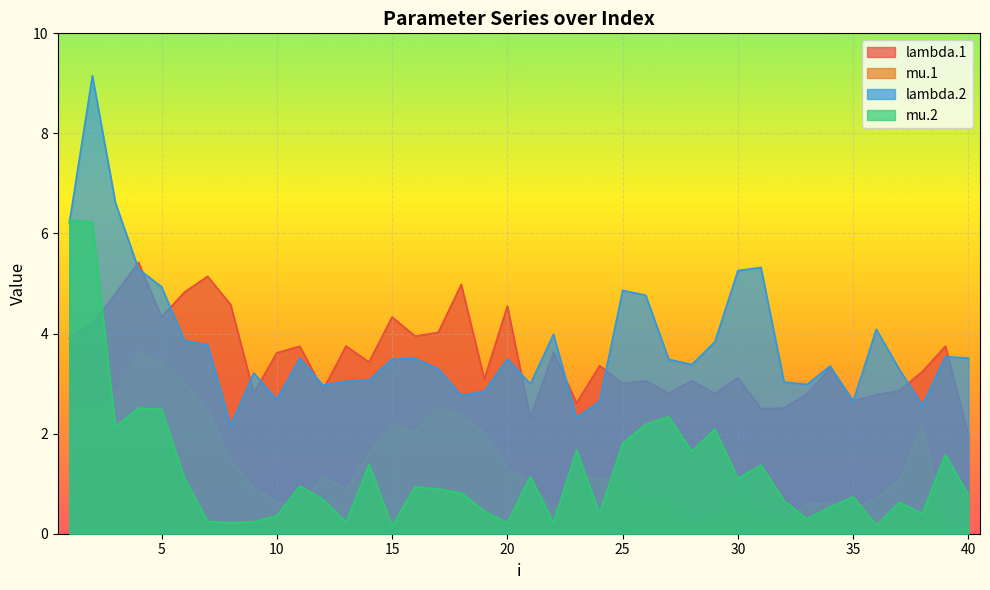

True or false: lambda.1 has more than 2 points higher than both neighbors.

True